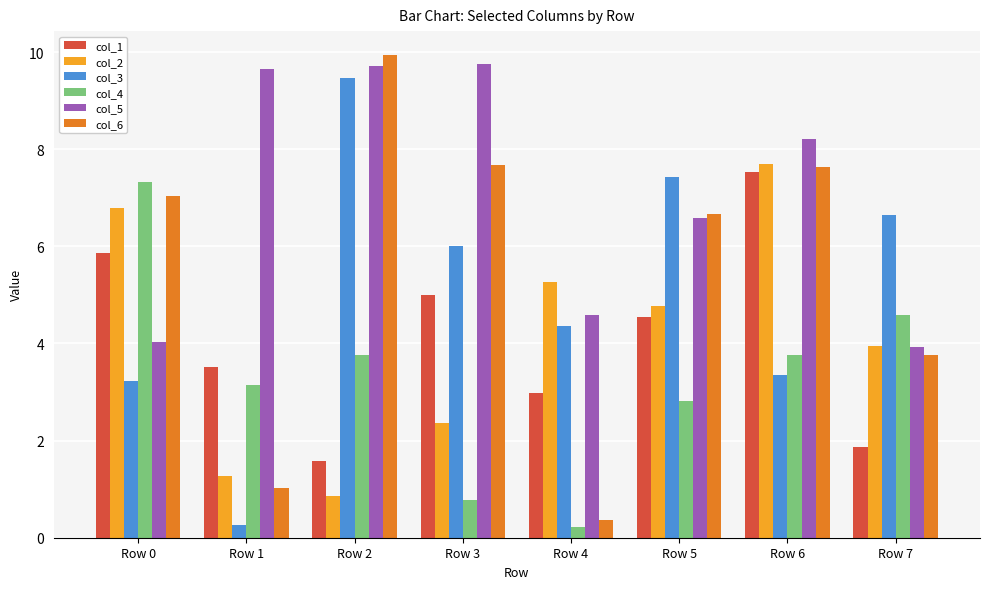

List the series in order of their peak value, lowest first.

col_4, col_1, col_2, col_3, col_5, col_6